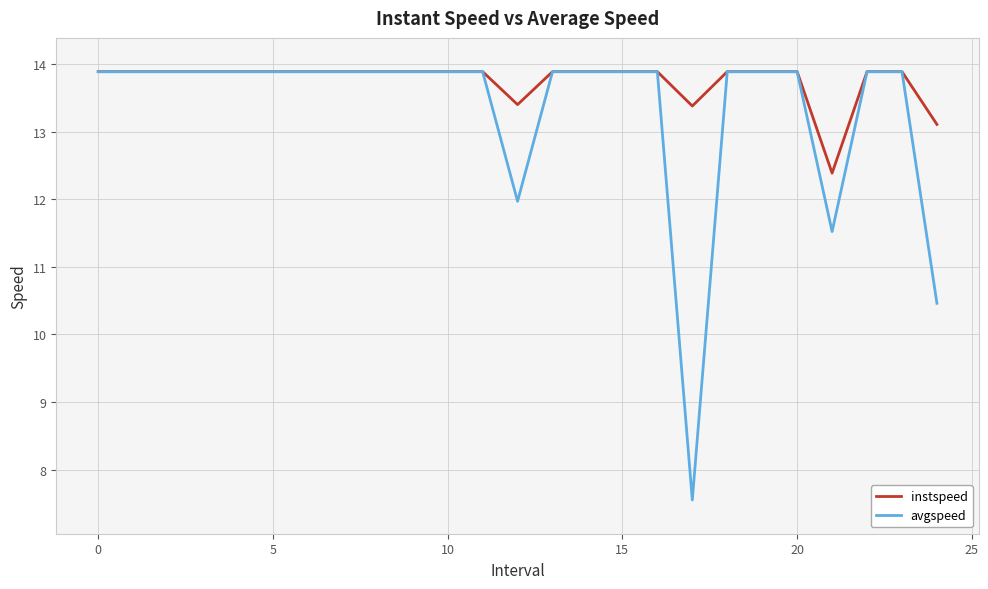

What is the maximum value shown in the chart?

13.9